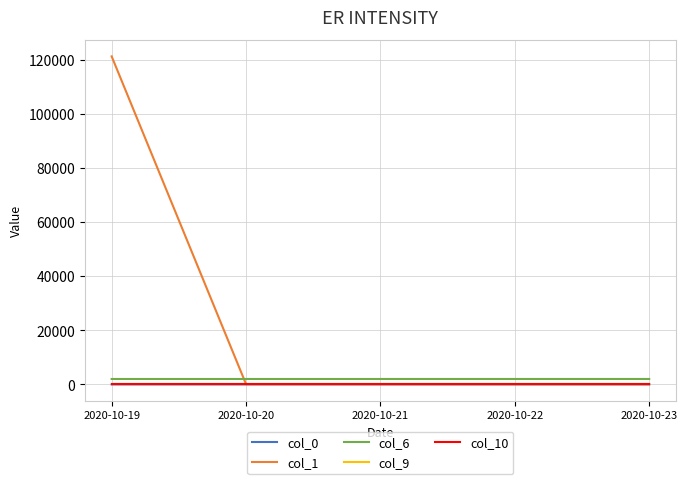

At which category is the sum across all series the highest?

2020-10-19